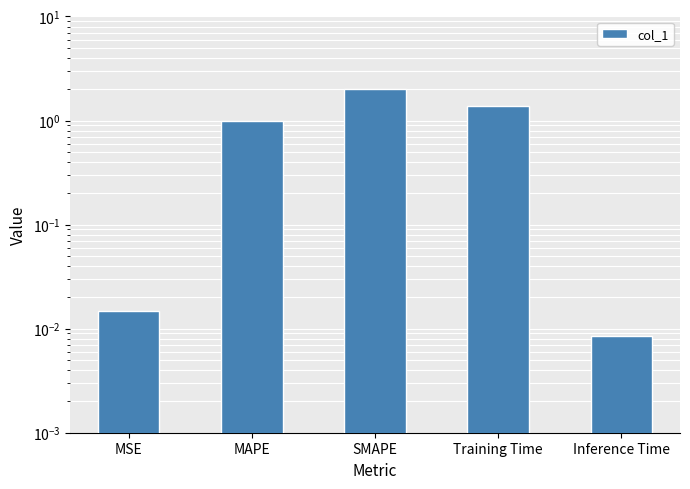

Does the chart contain stacked bars?

No